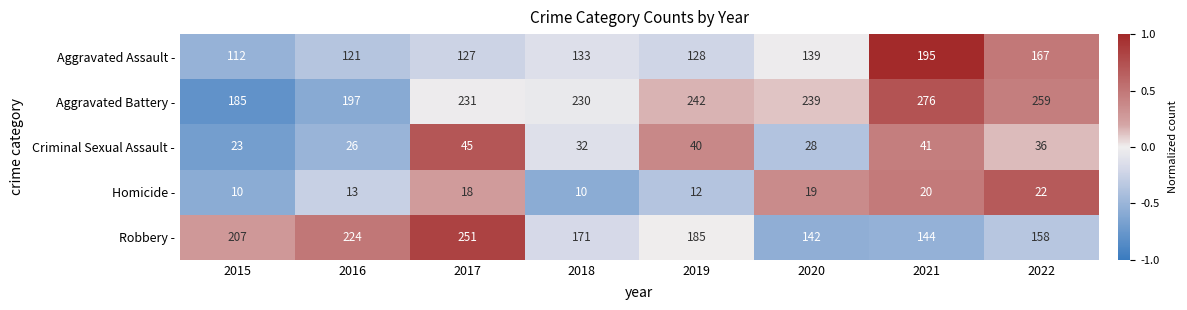

The Robbery - series shows 400 at 2017. True or false?

False